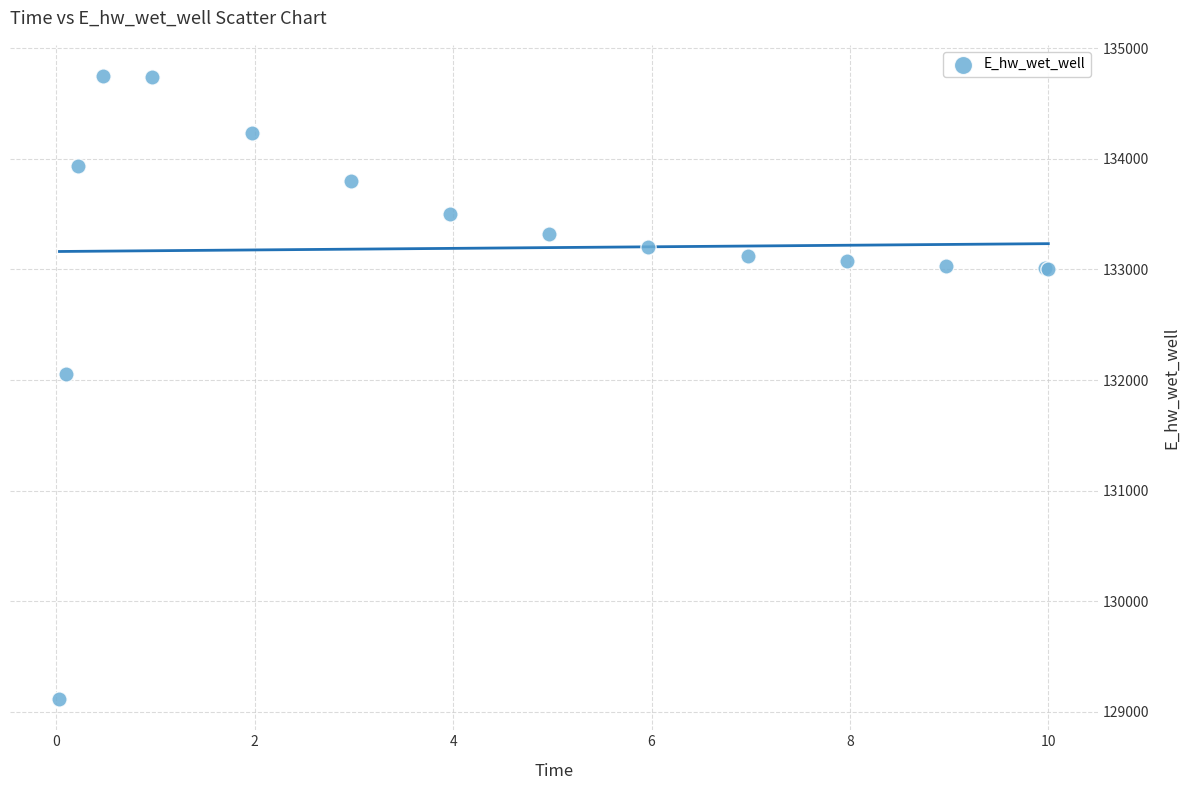

What Y value in the scatter plot is closest to 131931?

132054.7